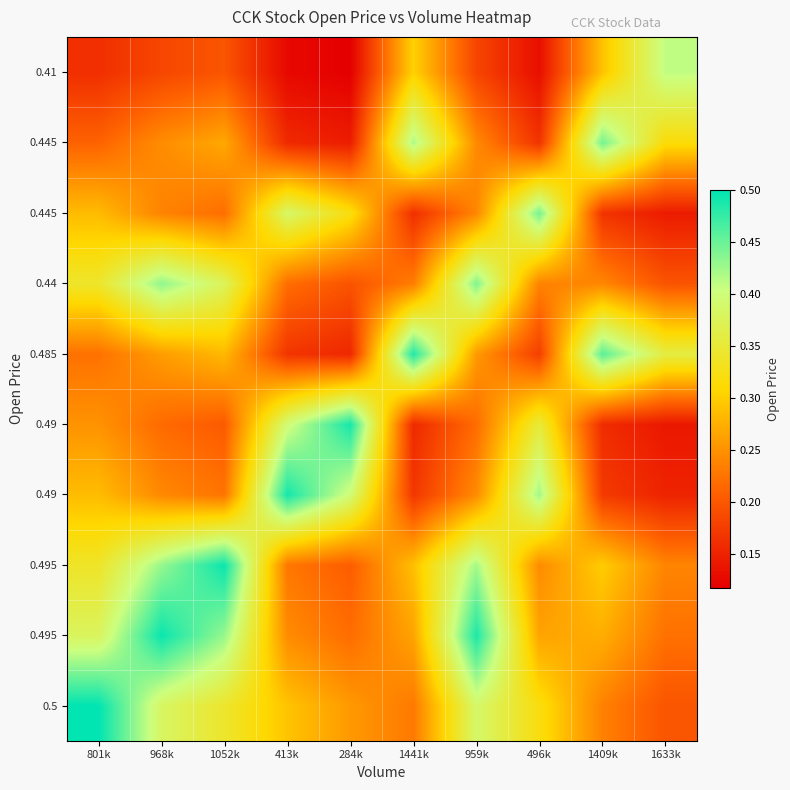

How many series are shown in this chart?

10